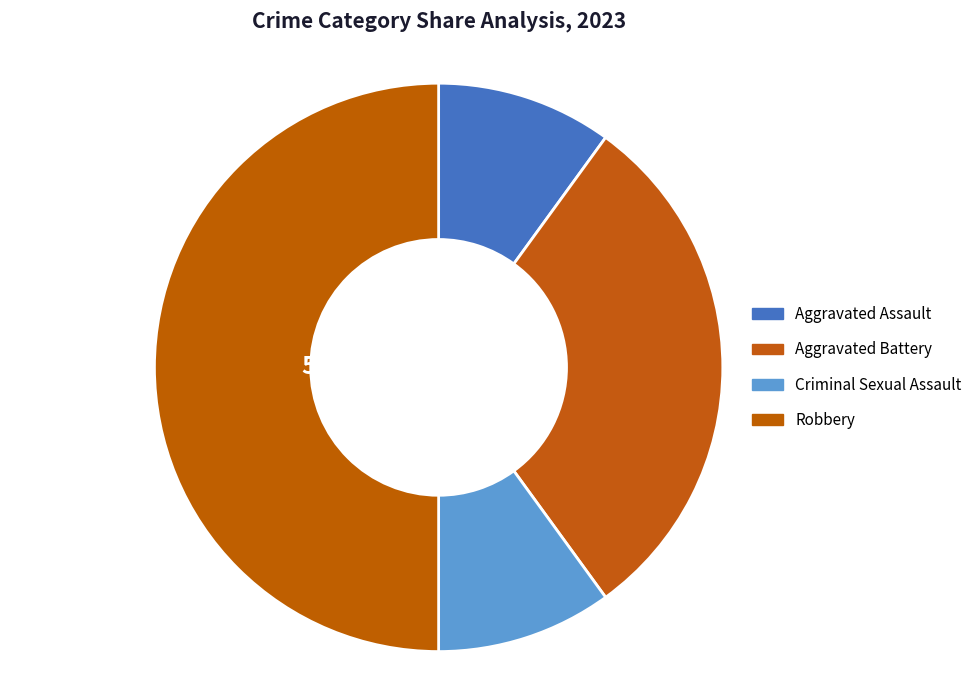

How many segments does this pie chart have?

4